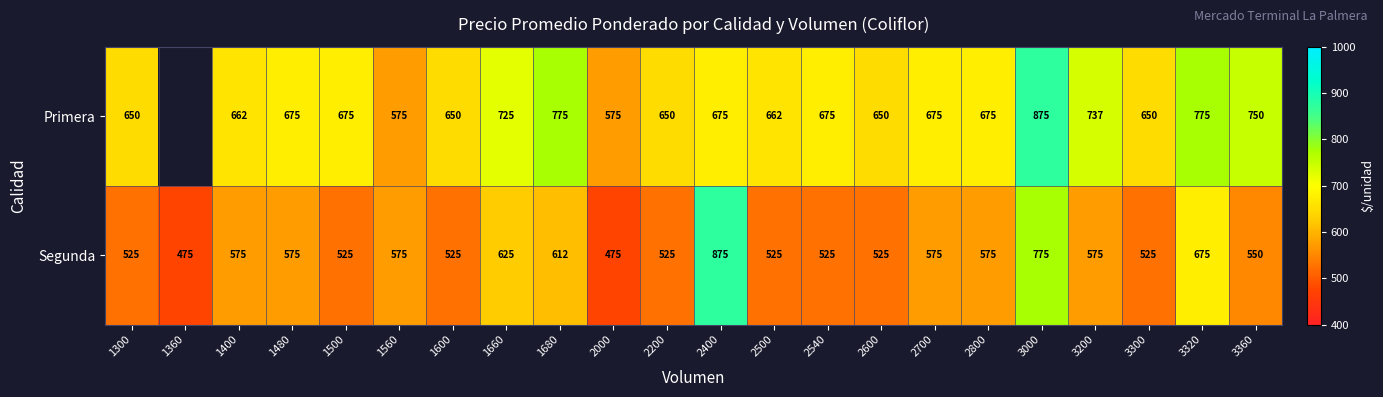

How many values in the Segunda series are below 575?

11